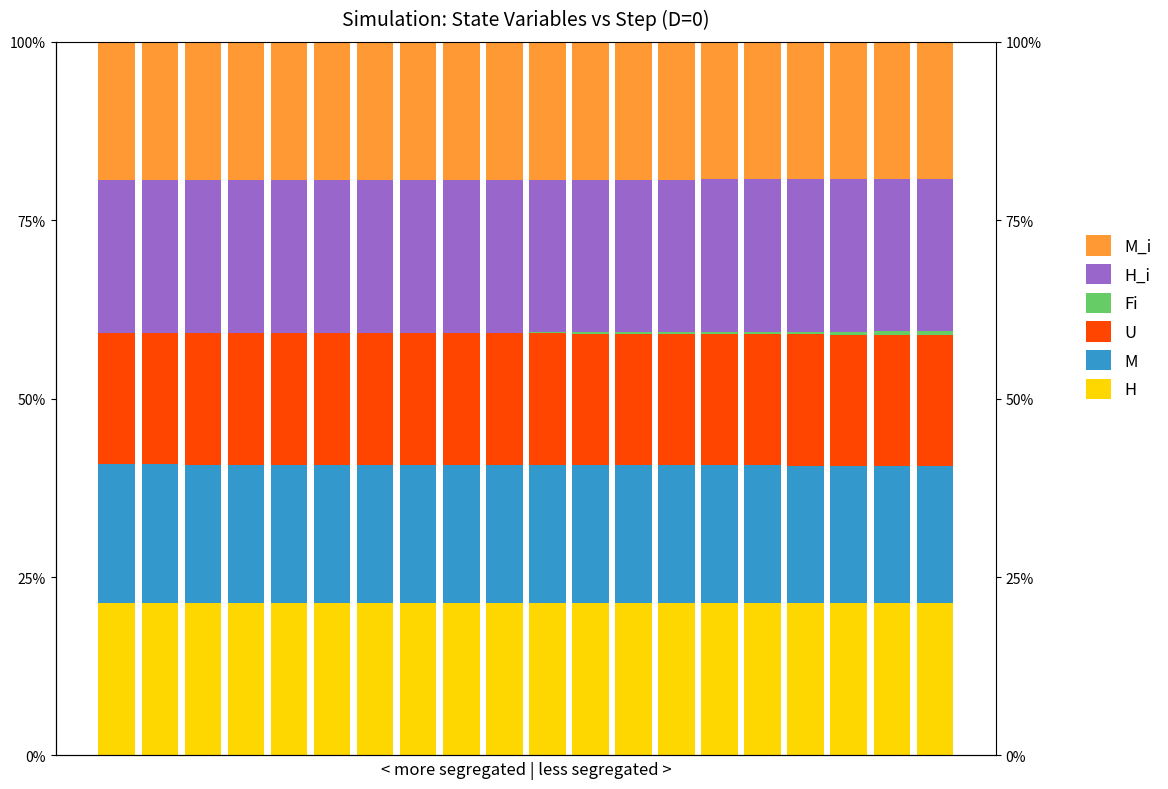

How many data points does each series have?

20